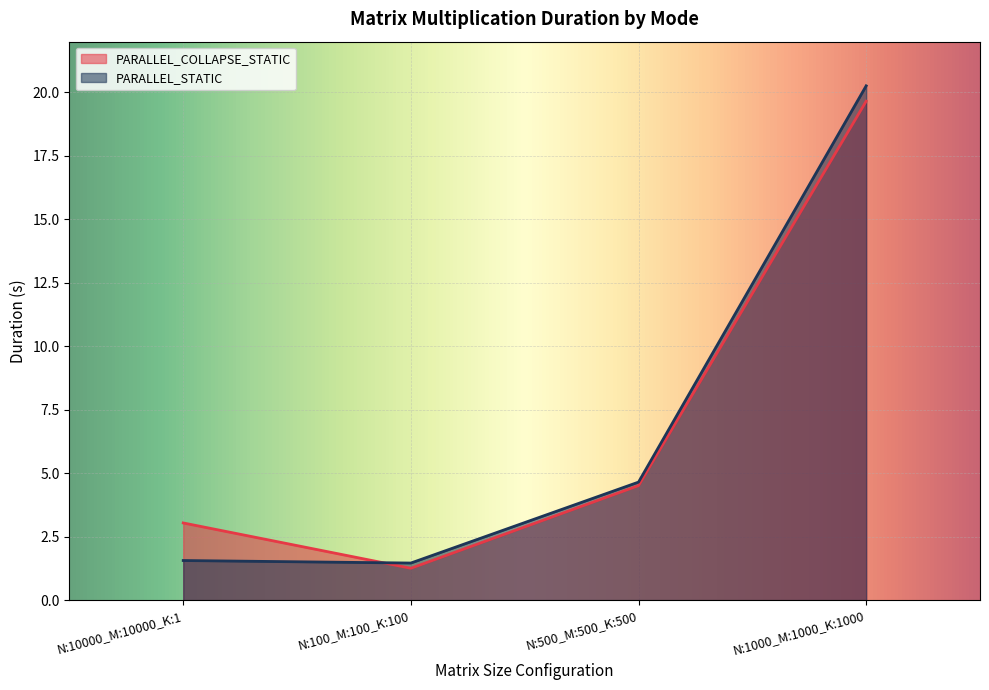

What is the sum of the PARALLEL_COLLAPSE_STATIC values at N:10000_M:10000_K:1 and N:1000_M:1000_K:1000?

22.7